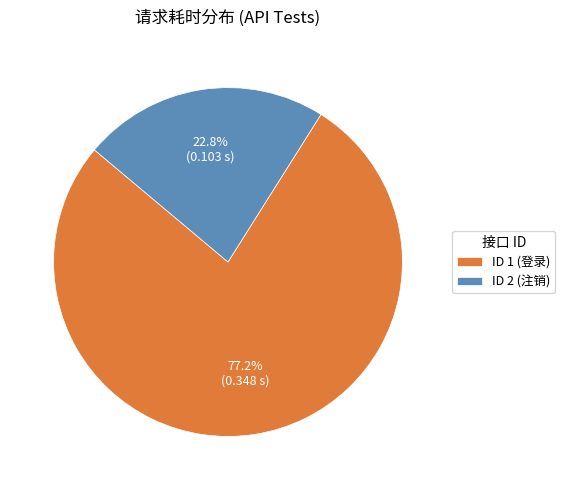

Which has a higher value, ID 1 (登录) or ID 2 (注销)?

ID 1 (登录)